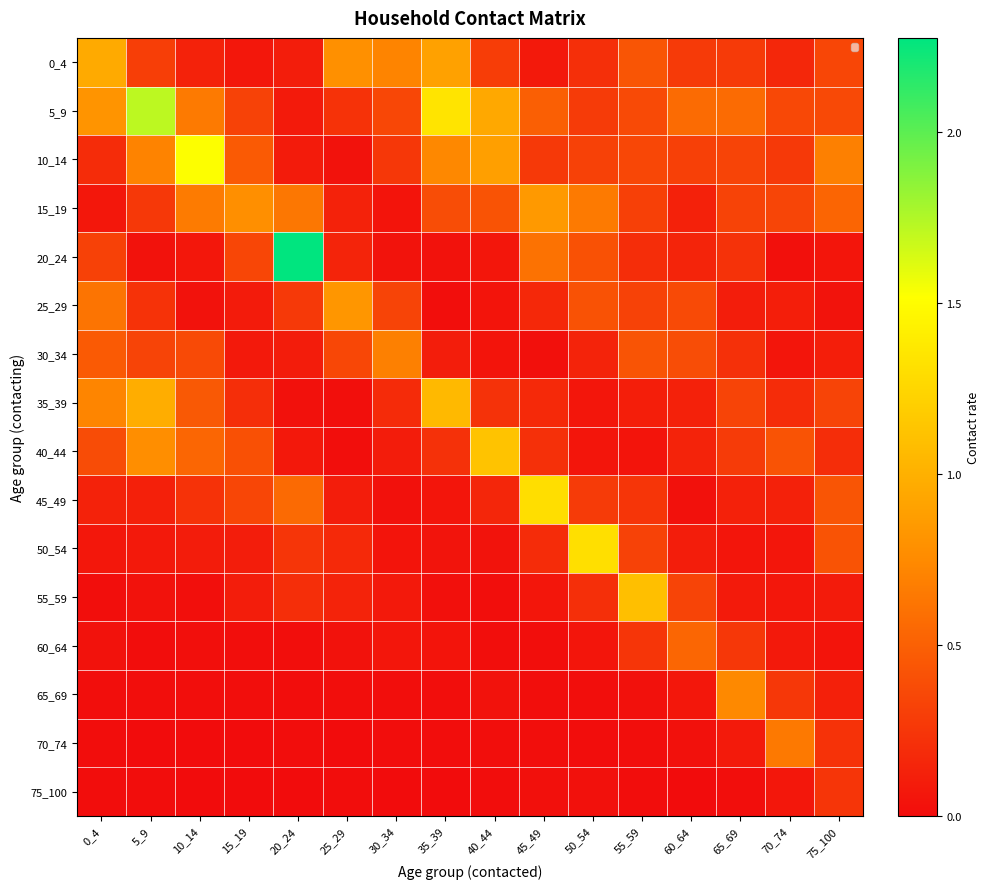

What is the difference between the second highest and second lowest values in the 0_4 series?

0.8